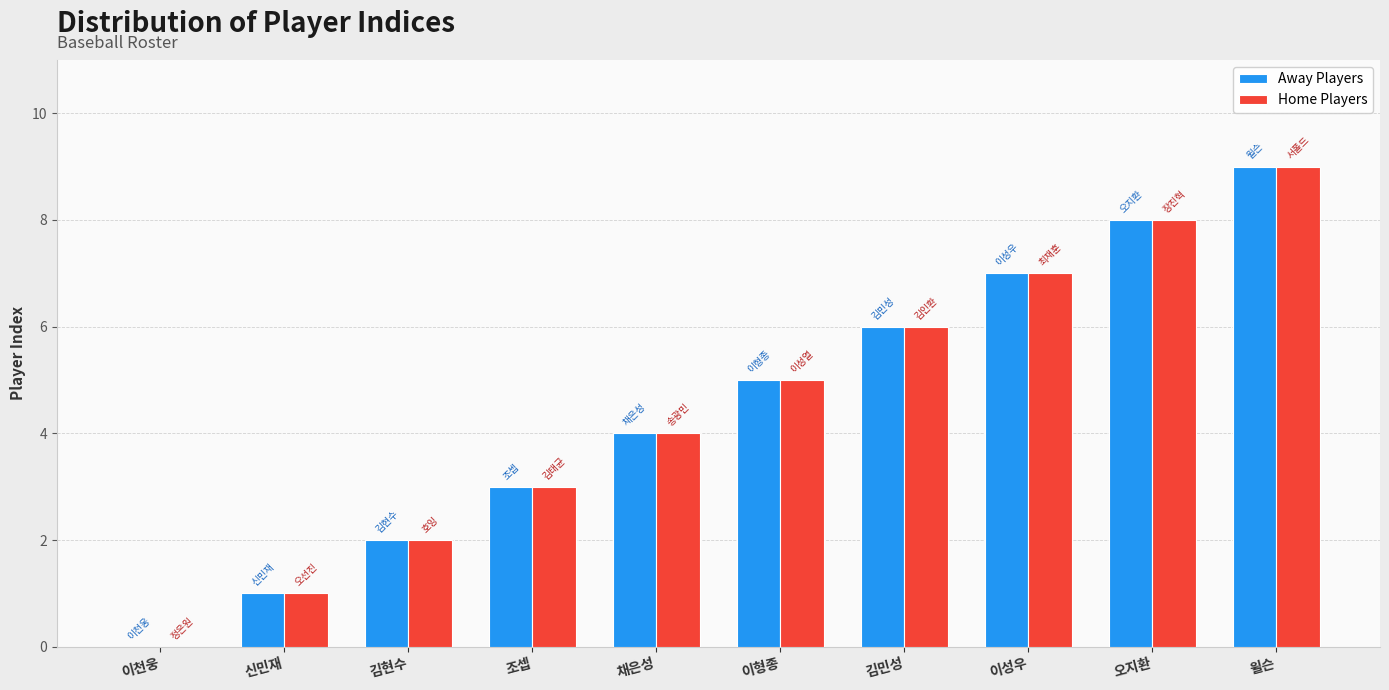

The value of Home Players at 채은성 is 2. True or false?

False